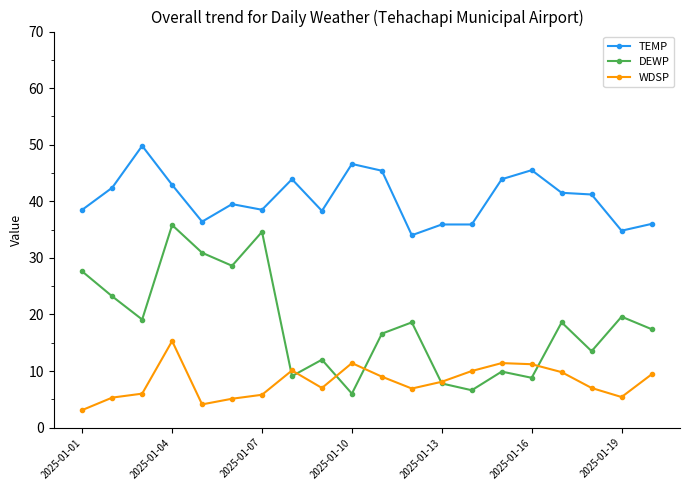

What is the difference between the second highest and minimum values in the DEWP series?

28.6